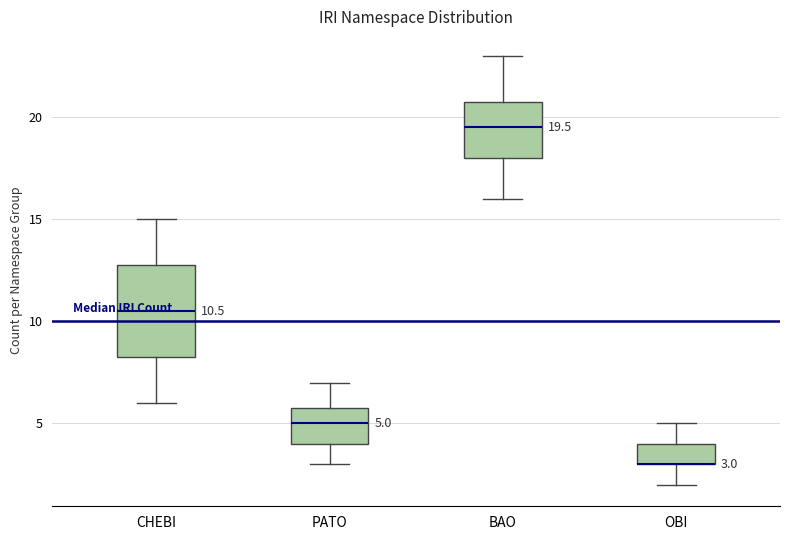

Which box is the tallest, from its lower edge to its upper edge?

CHEBI